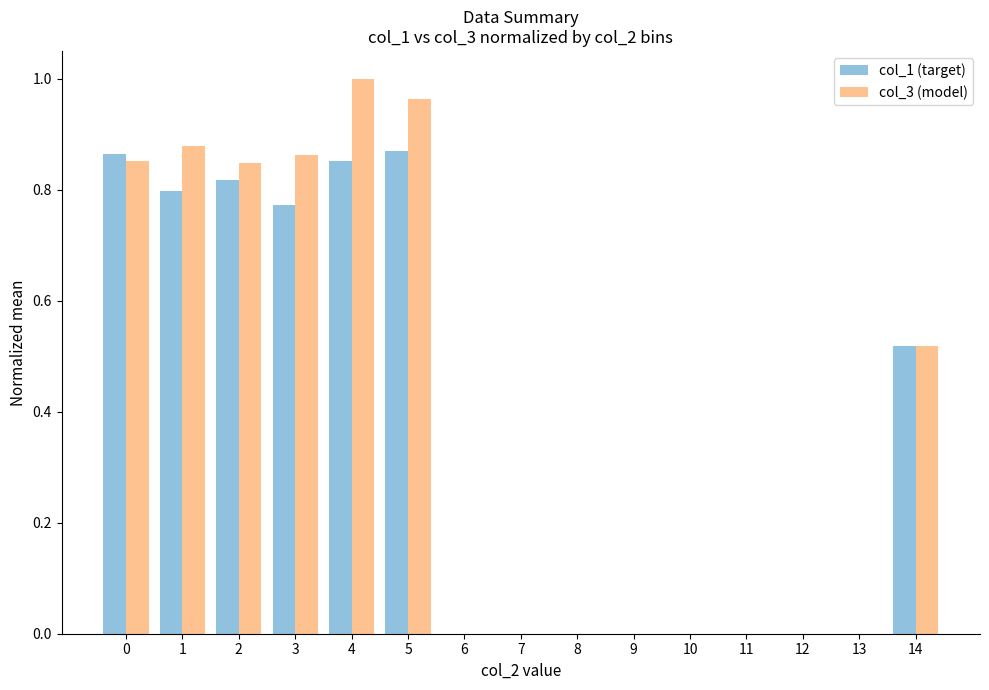

How many groups of bars are there?

15